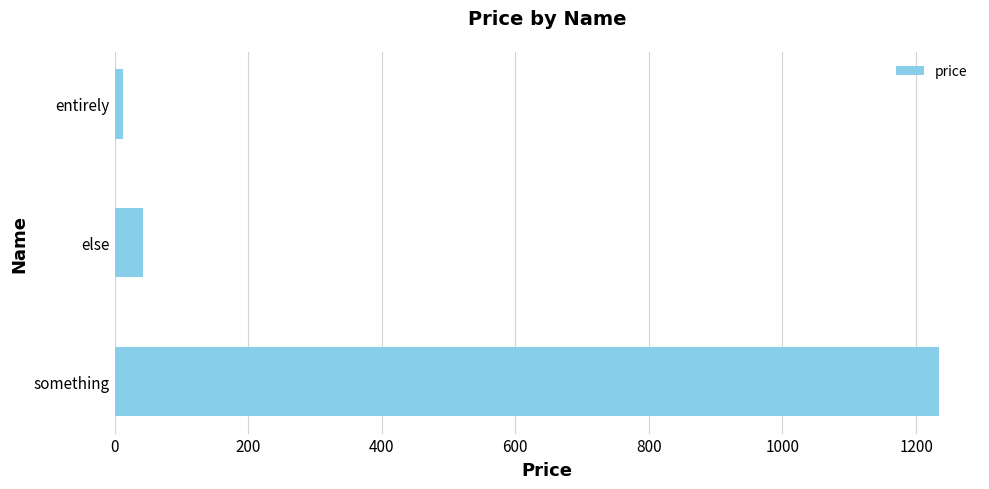

True or false: the data shows 43.3 at else.

True